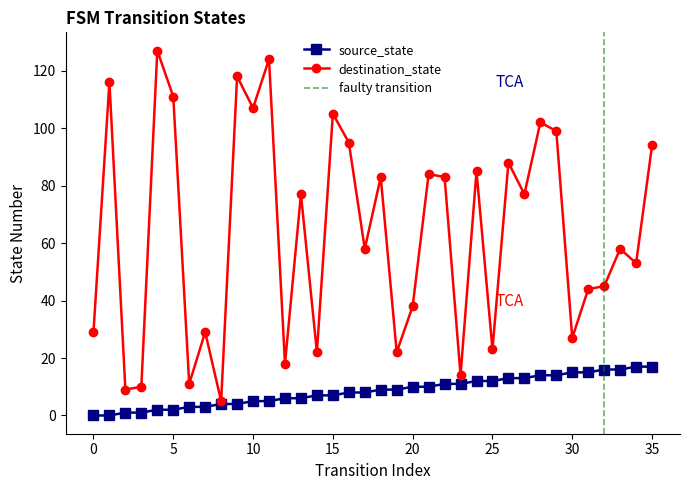

Does the chart display data point markers on the line(s)?

Yes